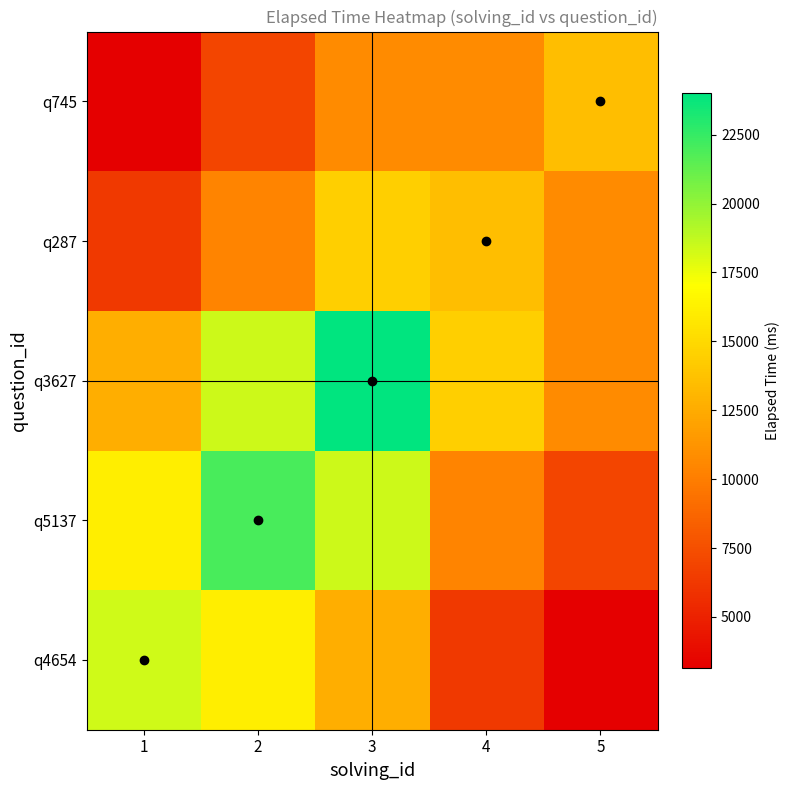

At which category is the sum across all series the highest?

3